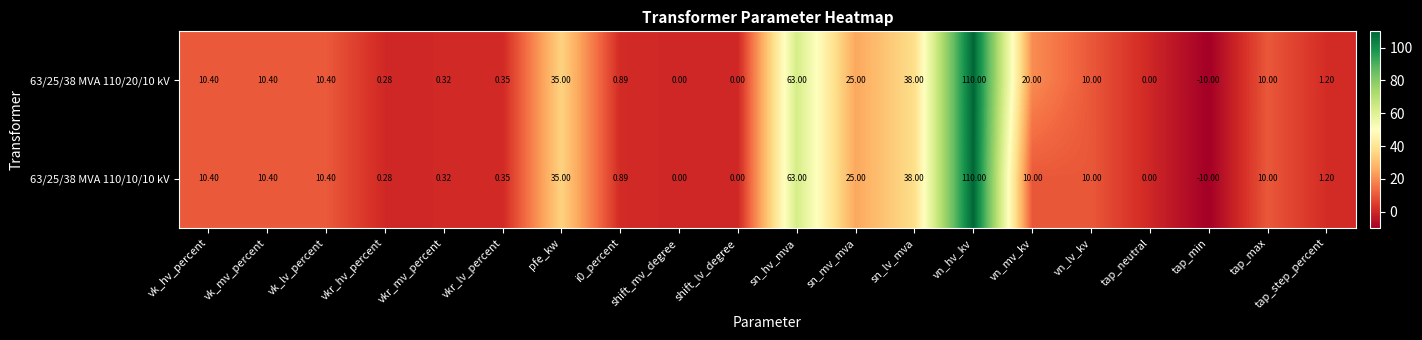

Which category has the highest value across all series?

vn_hv_kv